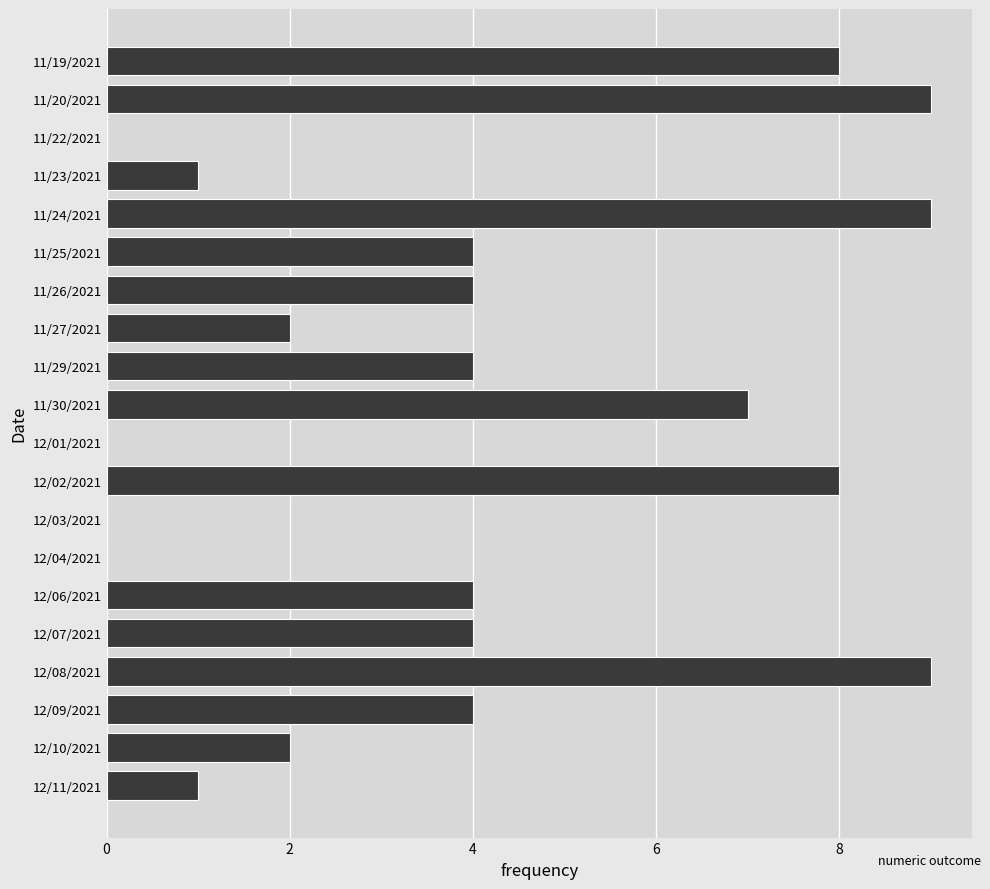

How many values are between 1 and 8?

13